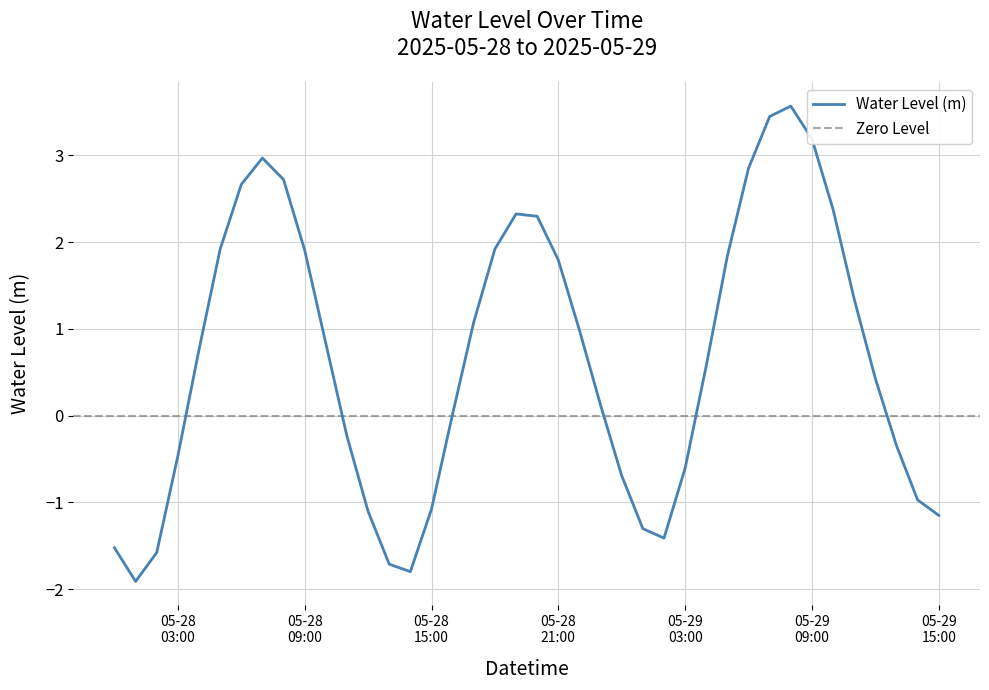

What is the change in value from 2025-05-28 20:00:00 to 2025-05-29 06:00:00?

+0.6